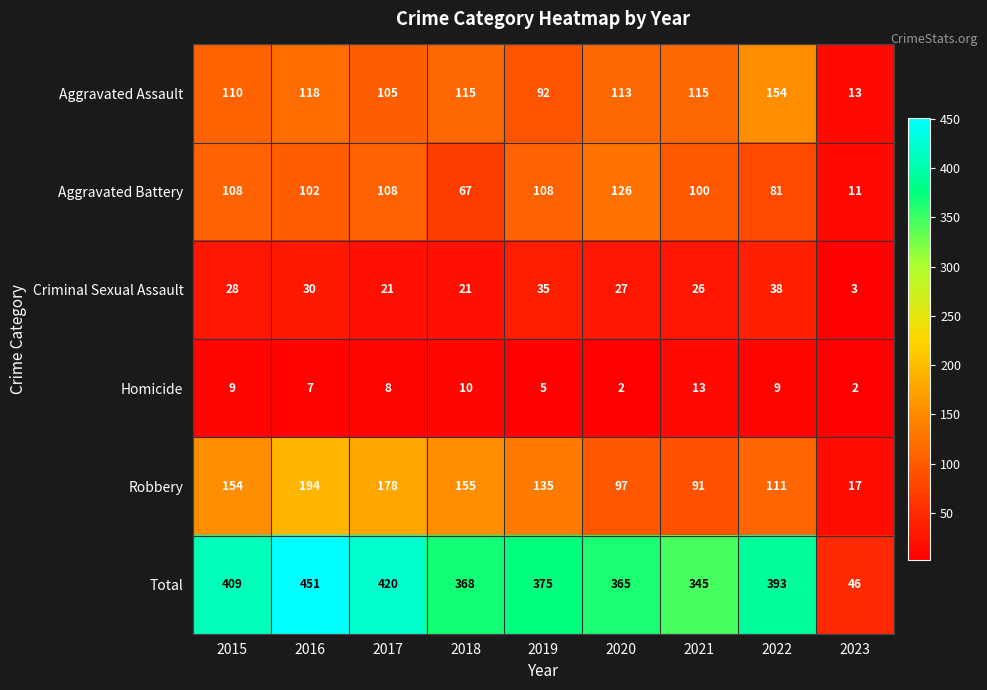

What is the approximate value of Criminal Sexual Assault at 2021, to the nearest 10?

30